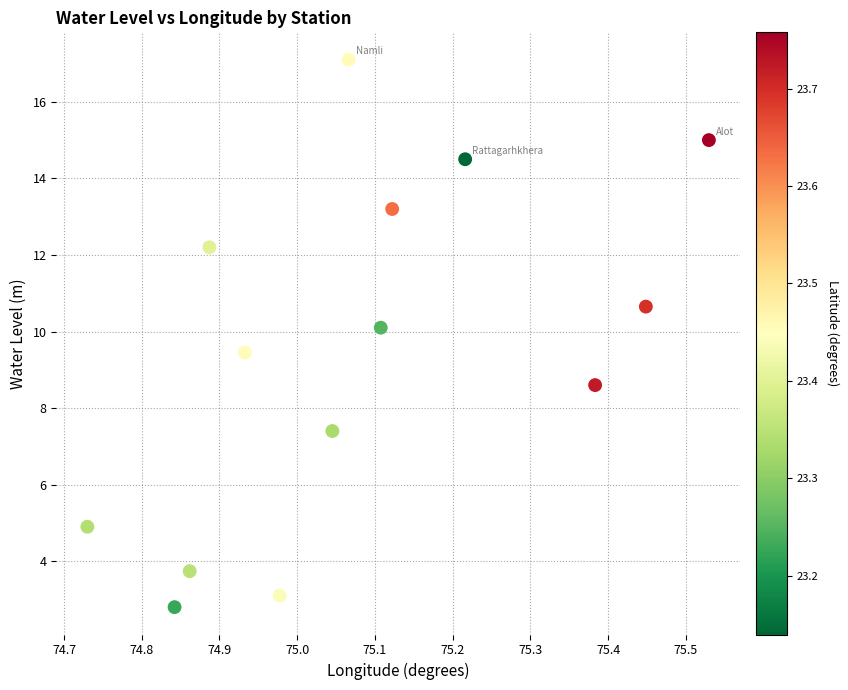

What is the range of Y values (max minus min)?

14.3